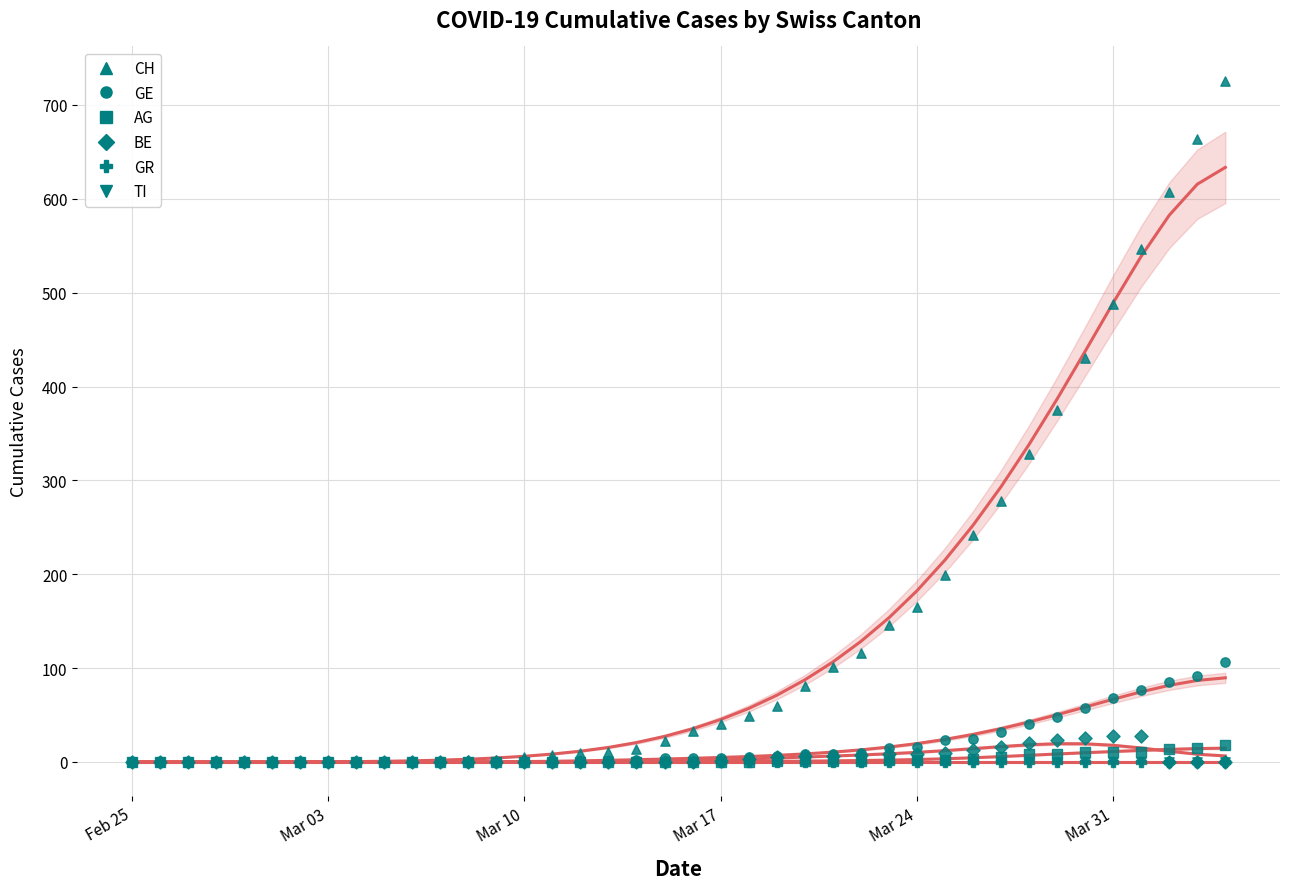

Which series has the widest spread of Y values?

CH